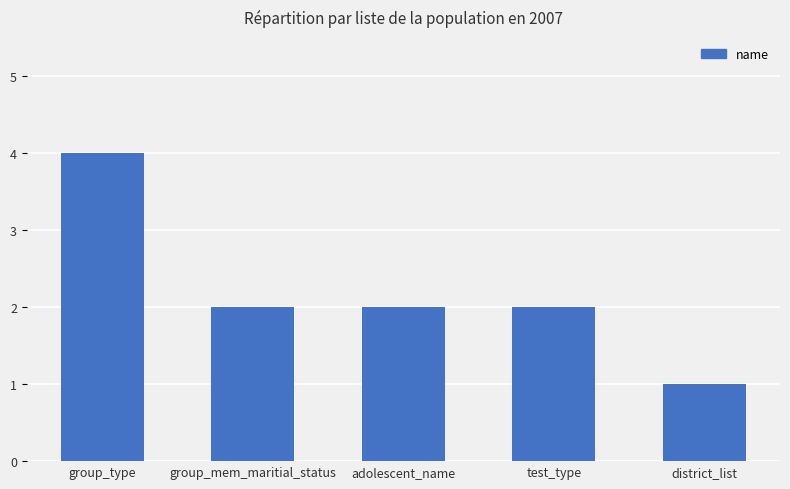

Where does the data first go above 2?

group_type